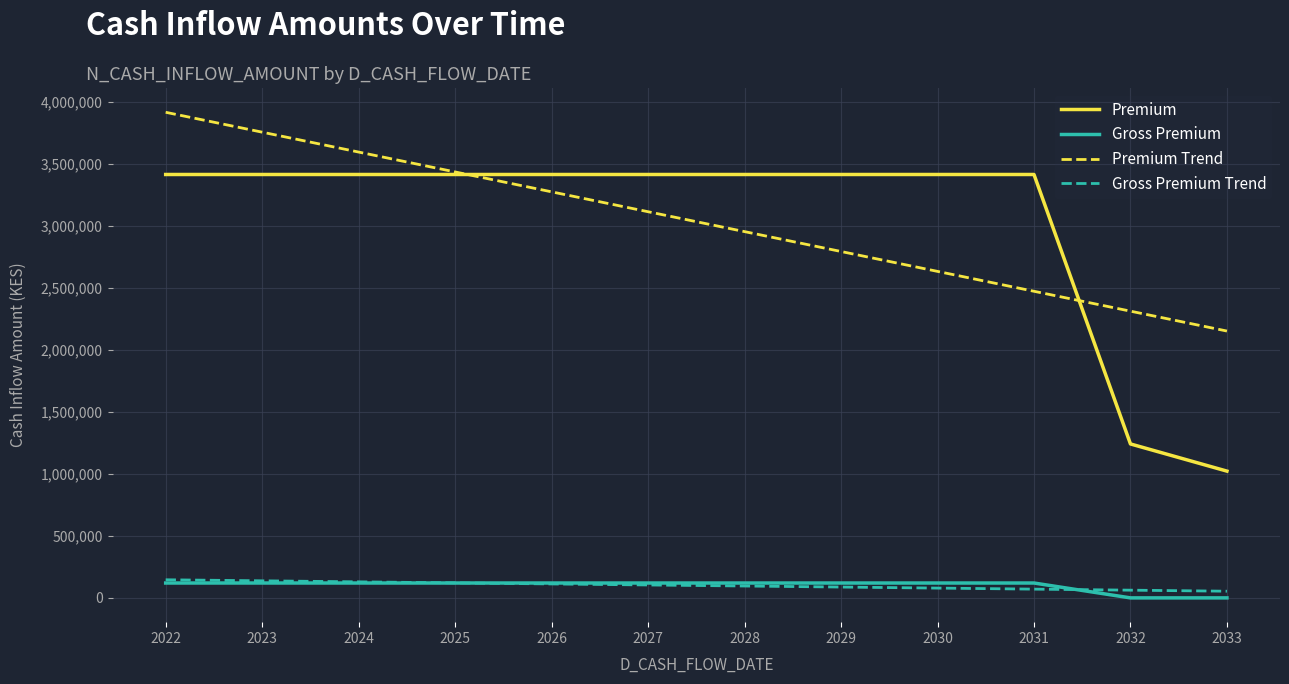

Which series has the largest range (max minus min)?

Premium